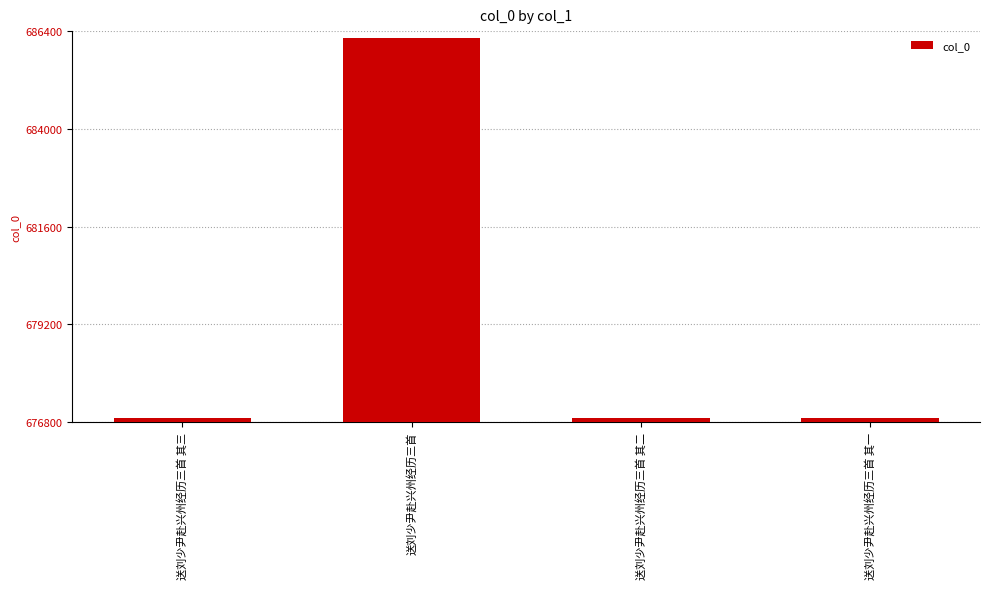

What is the minimum value shown in the chart?

676908